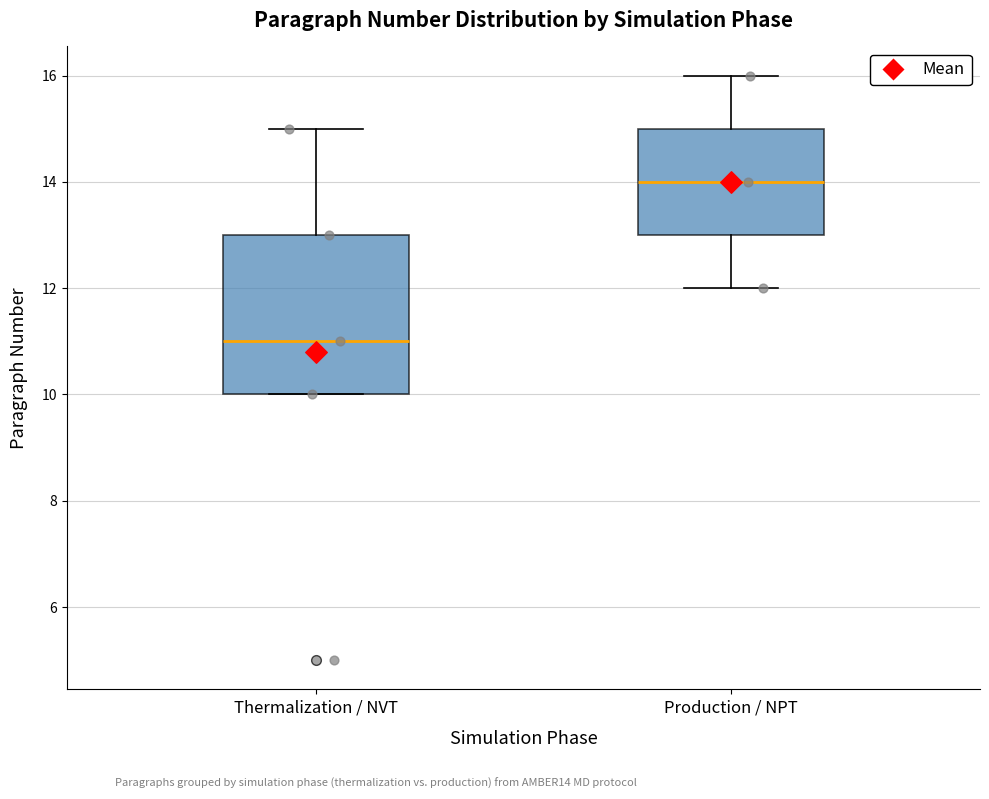

Reading left to right, transcribe this box plot: for each box, give where its median line is, the range the box spans, and where its two whiskers end, as read against the y-axis. The values are not printed on the chart, so give them approximately, as read against the axis.

Thermalization / NVT: median 11, box 10 to 13, whiskers 10 to 15
Production / NPT: median 14, box 13 to 15, whiskers 12 to 16